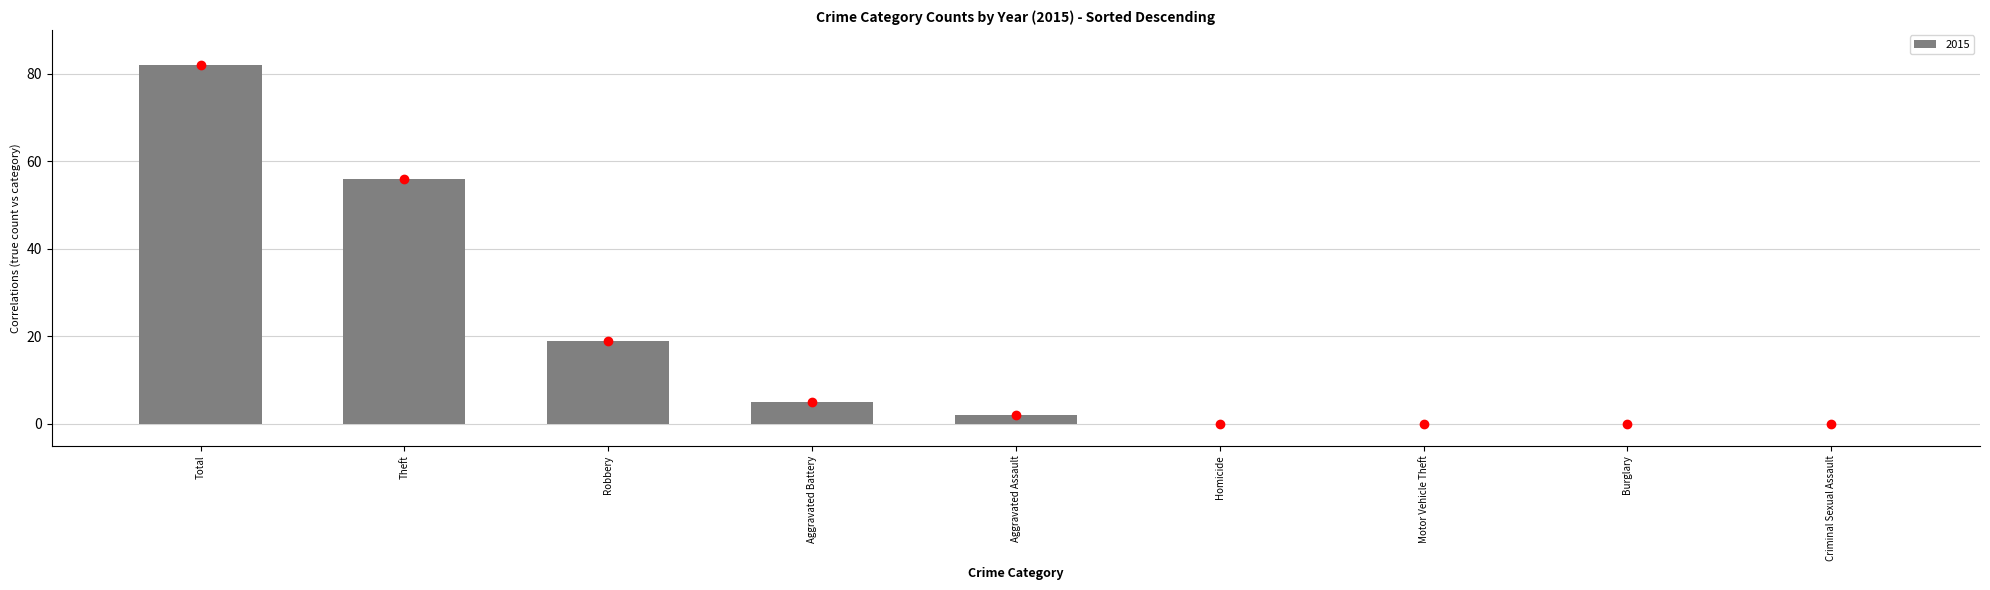

At which label is the value closest to 41?

Theft